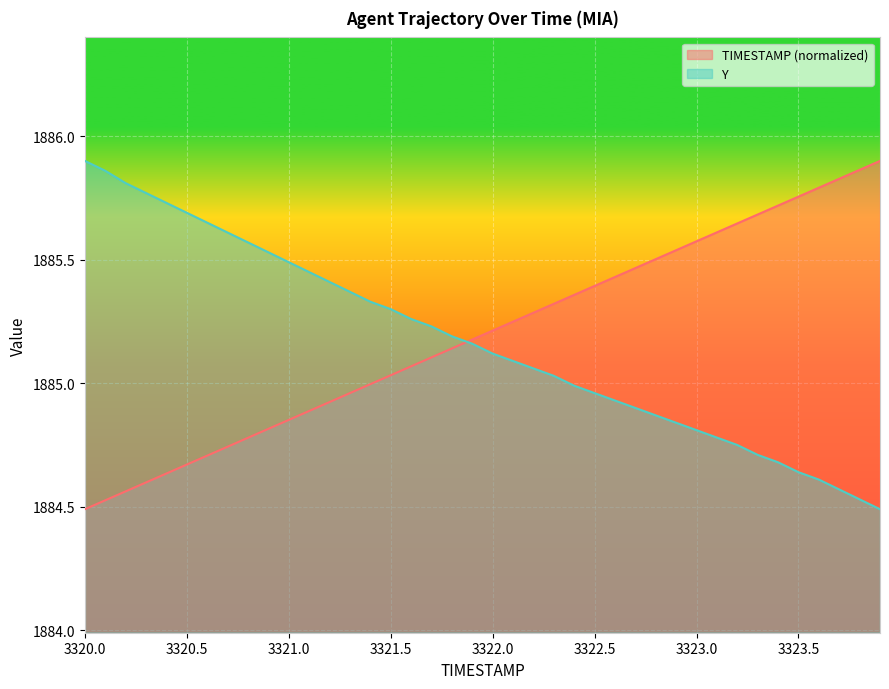

How many lines are shown in the chart?

2